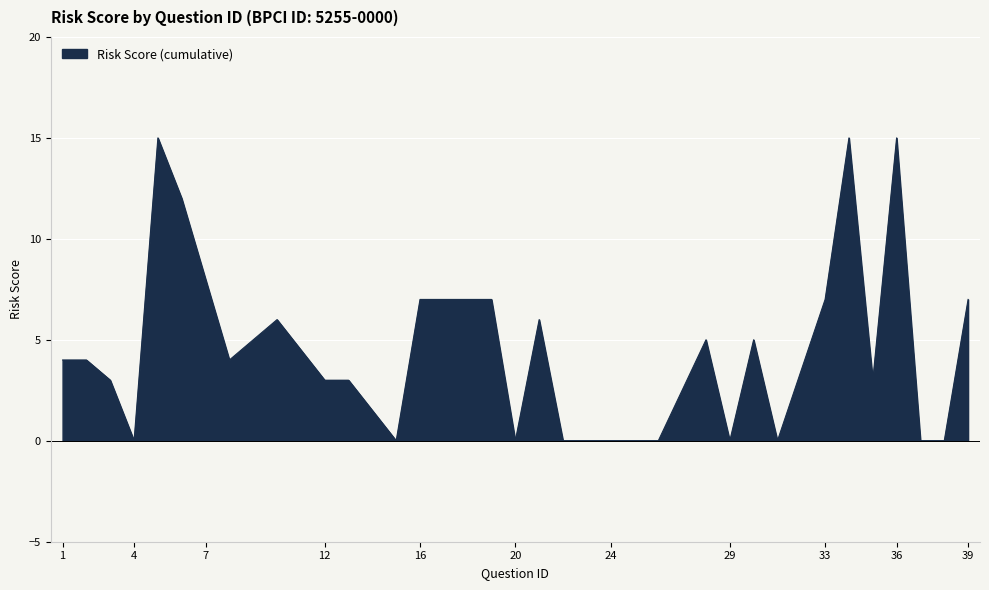

What is the change in value from 4 to 34?

+15